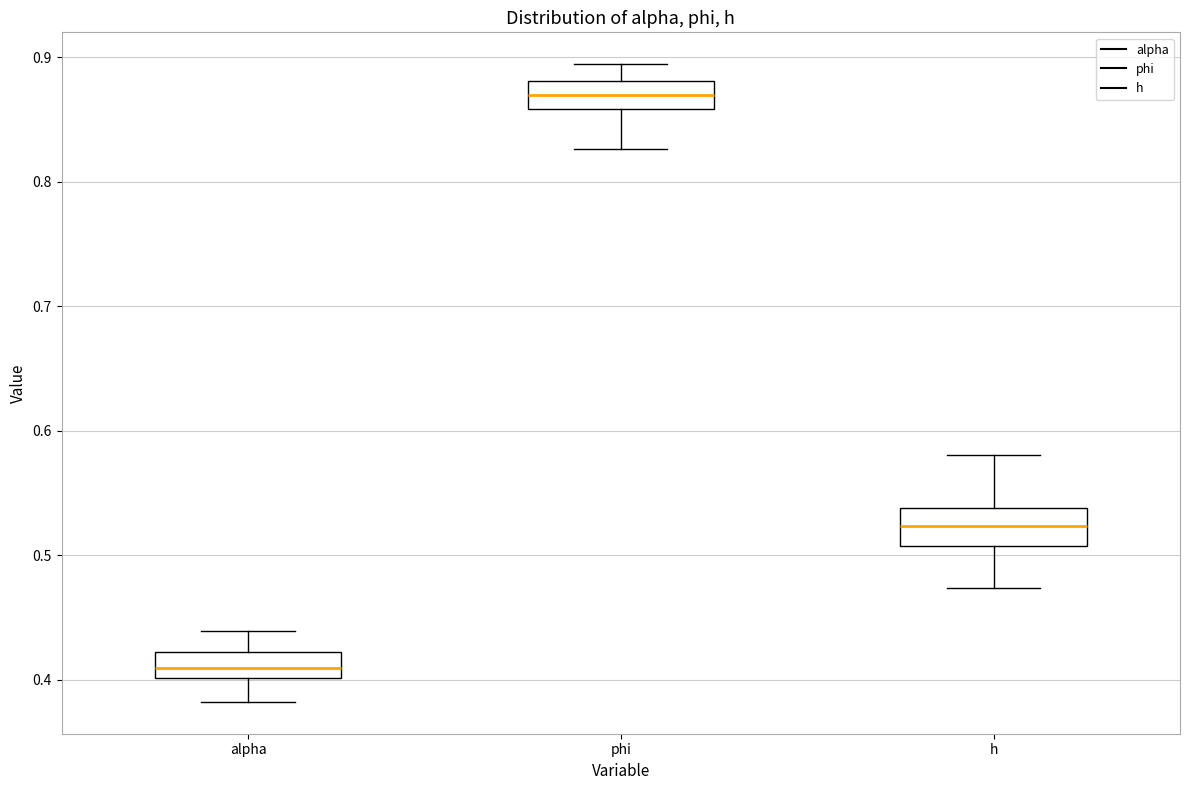

Where is the lower edge of the box for h on the y-axis? The values are not printed on the chart, so give them approximately, as read against the axis.

0.51